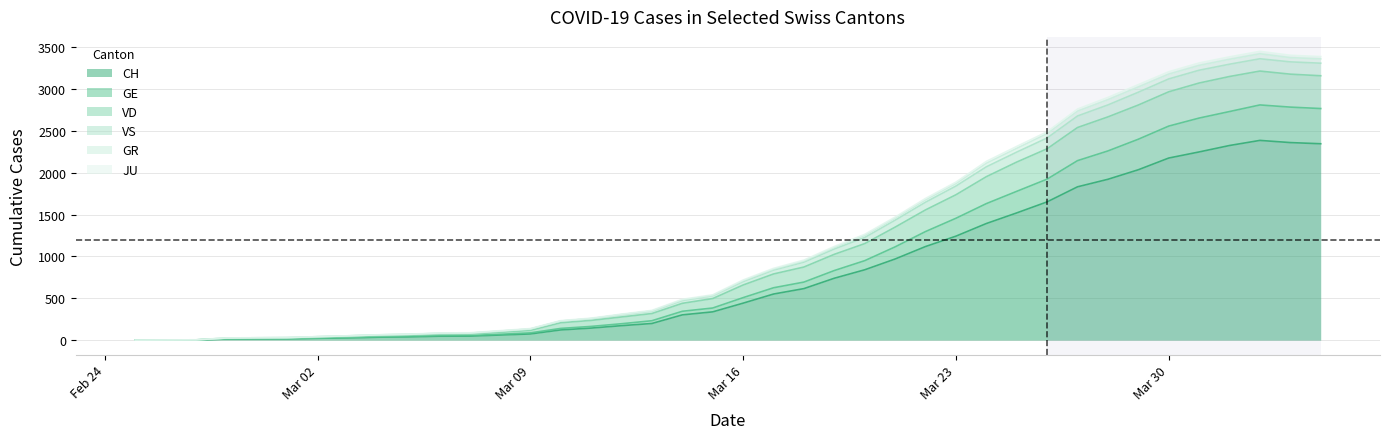

What is the average value of the VS series?

1122